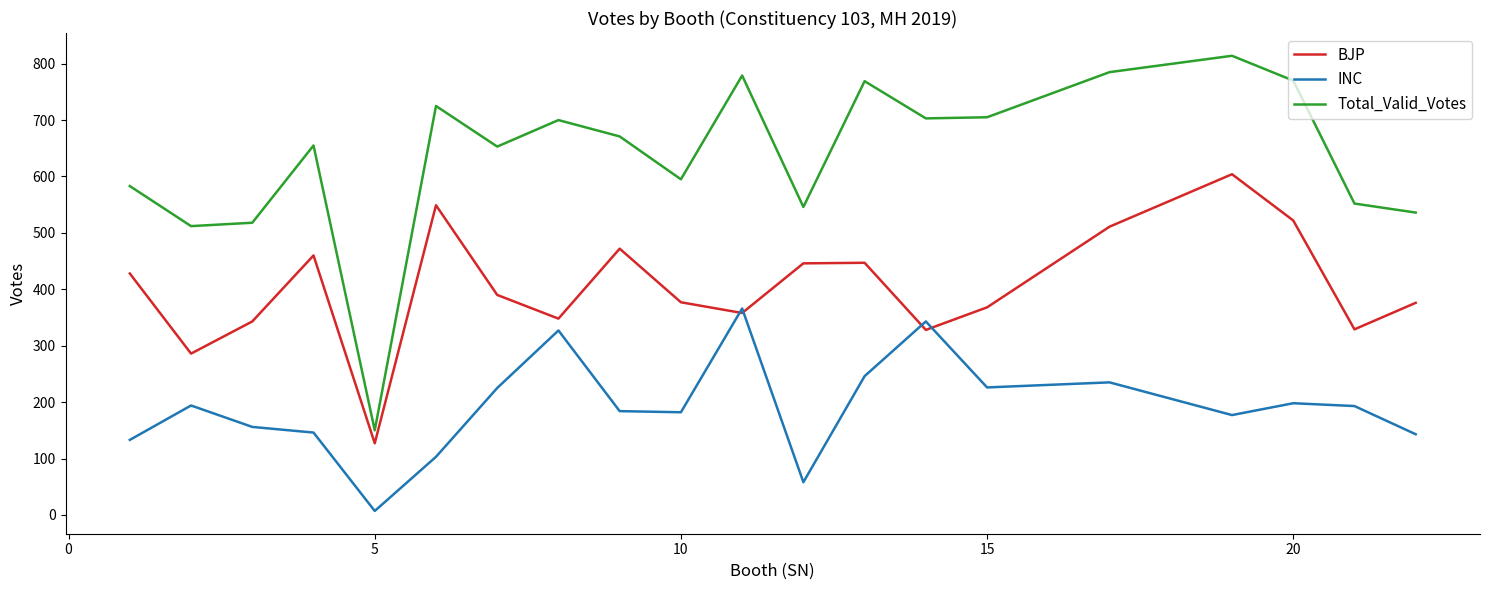

List the series in order of their peak value, lowest first.

INC, BJP, Total_Valid_Votes